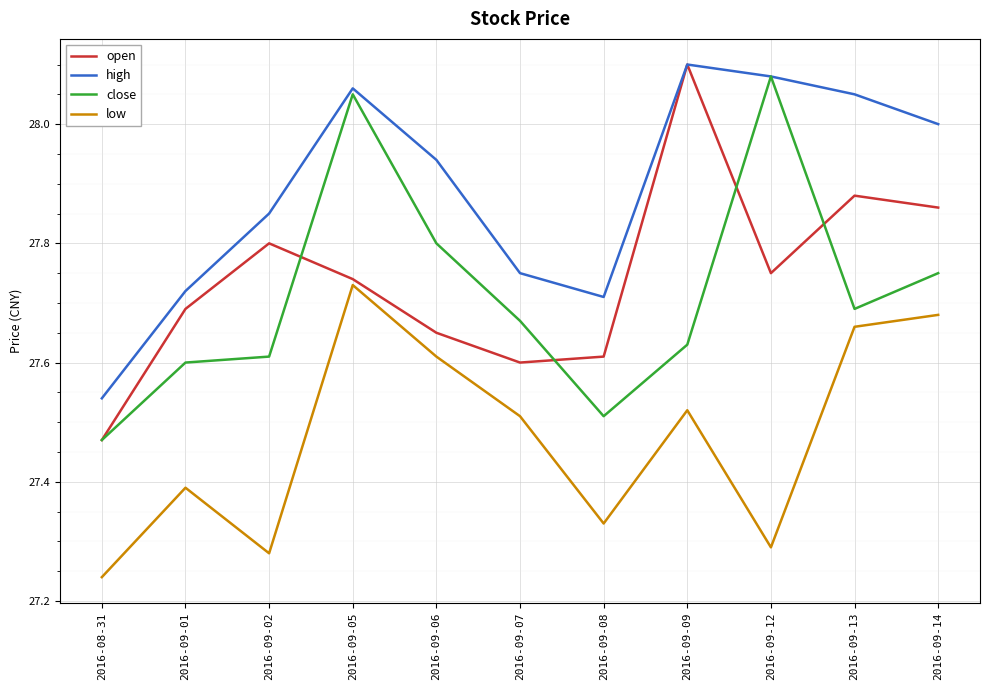

At how many categories does at least one series exceed 27?

11